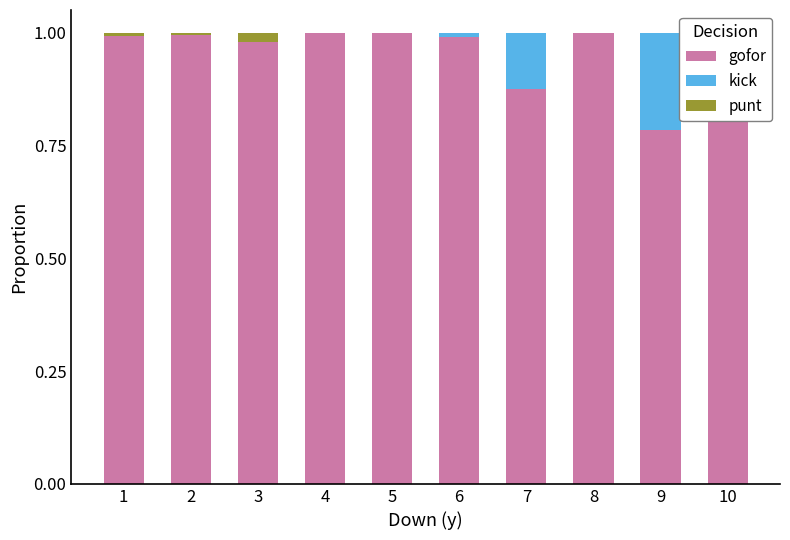

What is the highest value of the kick series?

0.2